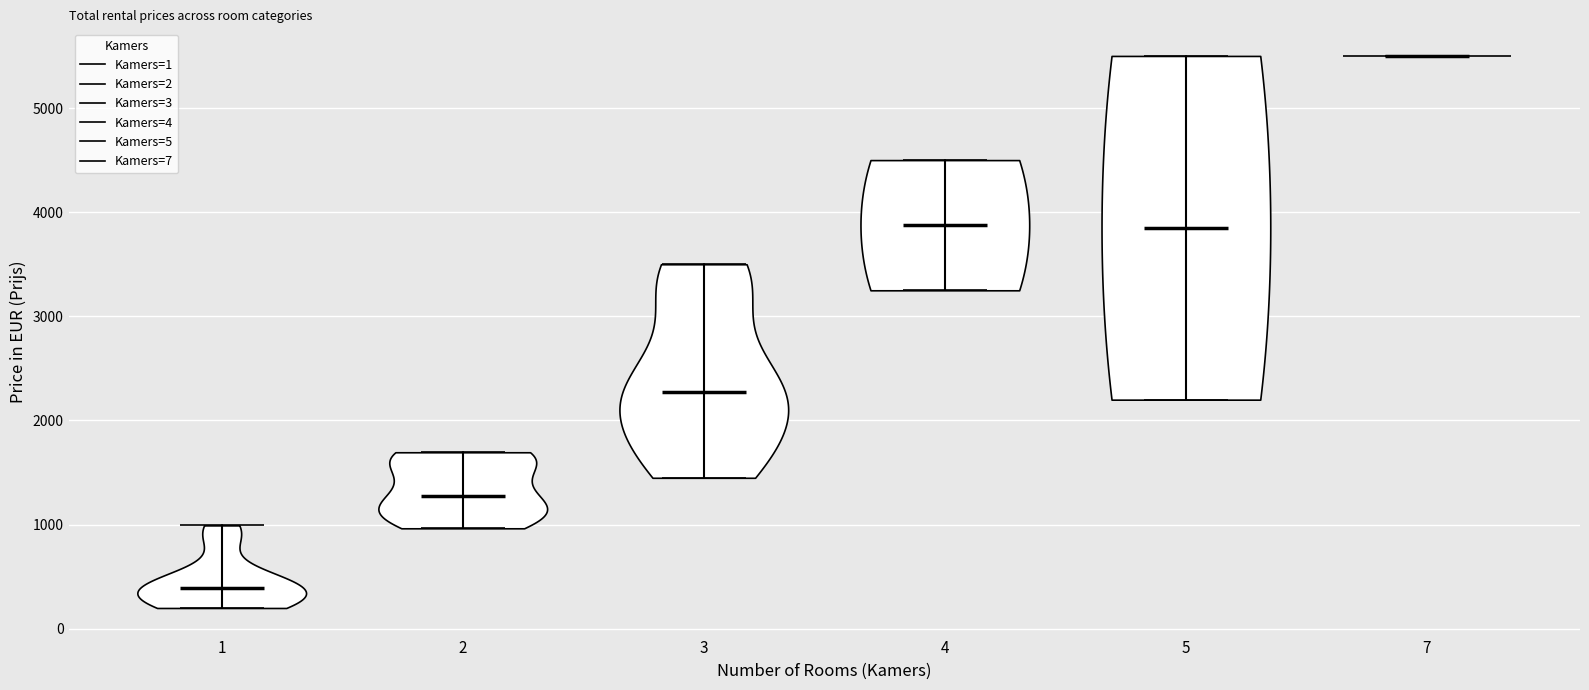

Reading left to right, read every violin against the y-axis: where its median line is, and the lowest and highest points it reaches. The values are not printed on the chart, so give them approximately, as read against the axis.

1: median line 400, lowest point 200, highest point 1000
2: median line 1300, lowest point 1000, highest point 1700
3: median line 2300, lowest point 1500, highest point 3500
4: median line 3900, lowest point 3300, highest point 4500
5: median line 3900, lowest point 2200, highest point 5500
7: median line 5500, lowest point 5500, highest point 5500